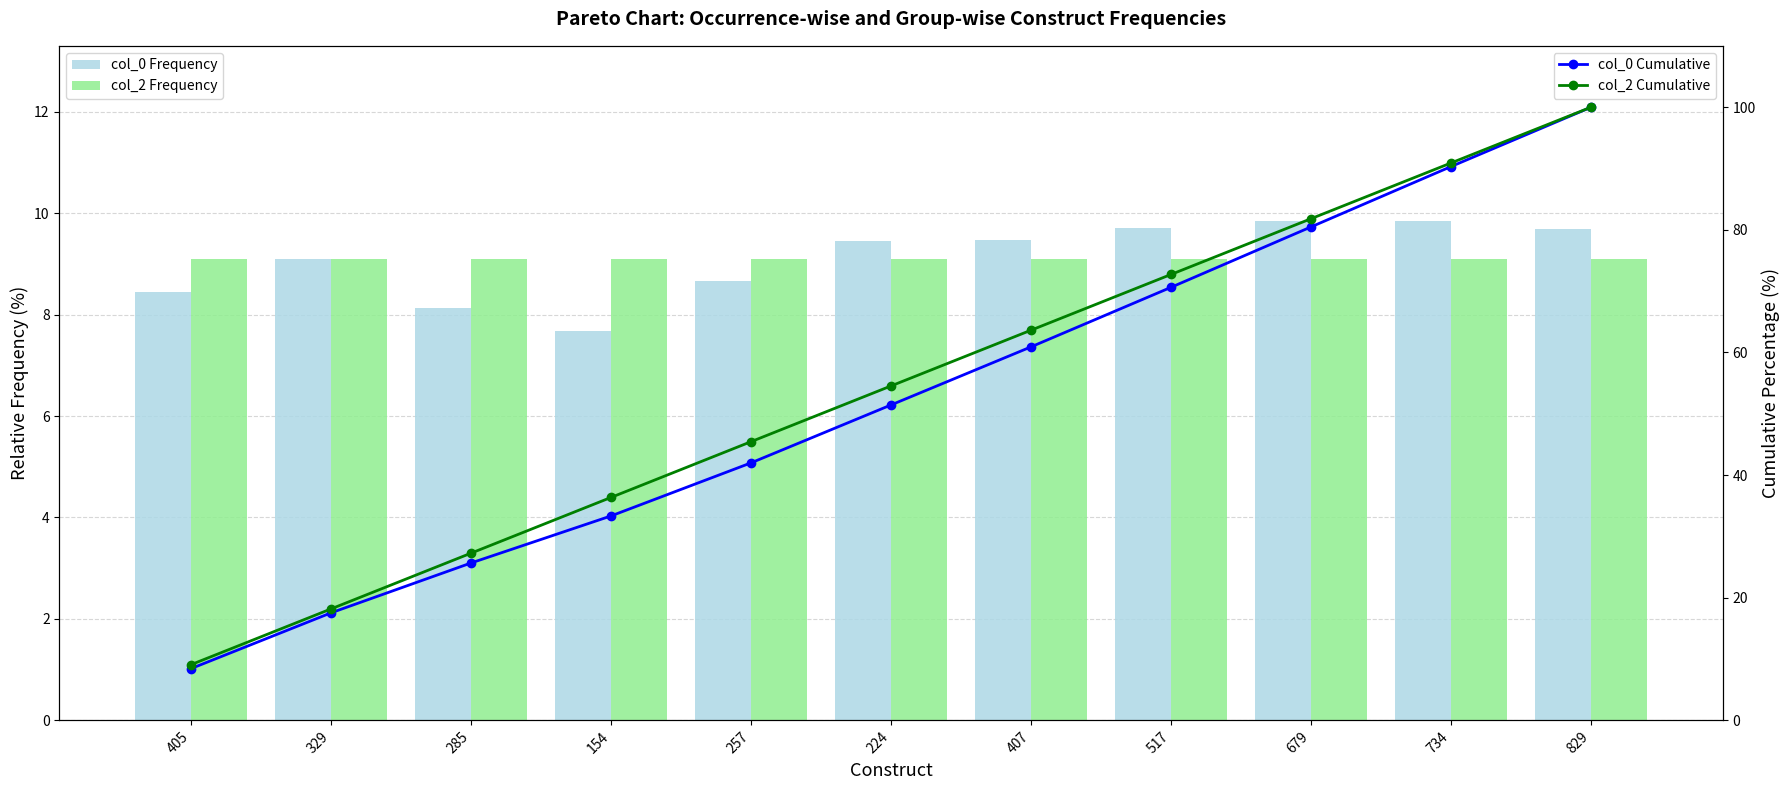

Reading left to right, extract all data points from this chart.

col_0 Frequency: 405=8.4	329=9.1	285=8.1	154=7.7	257=8.7	224=9.4	407=9.5	517=9.7	679=9.9	734=9.8	829=9.7
col_2 Frequency: 405=9.1	329=9.1	285=9.1	154=9.1	257=9.1	224=9.1	407=9.1	517=9.1	679=9.1	734=9.1	829=9.1
col_0 Cumulative: 405=8.4	329=17.5	285=25.7	154=33.3	257=42.0	224=51.4	407=60.9	517=70.6	679=80.5	734=90.3	829=100.0
col_2 Cumulative: 405=9.1	329=18.2	285=27.3	154=36.4	257=45.5	224=54.5	407=63.6	517=72.7	679=81.8	734=90.9	829=100.0